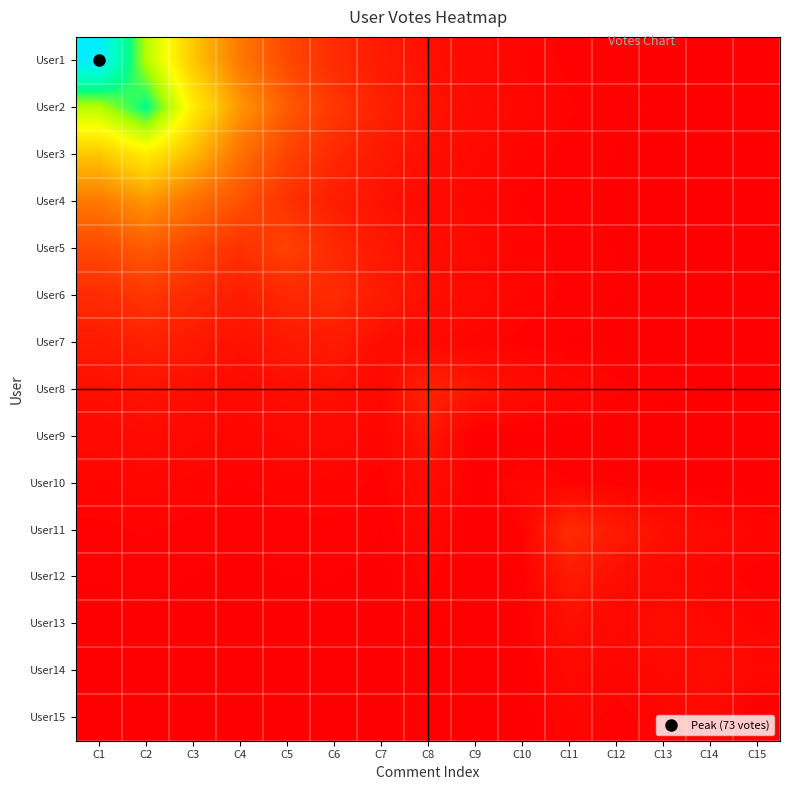

At which category is the sum across all series the highest?

C1